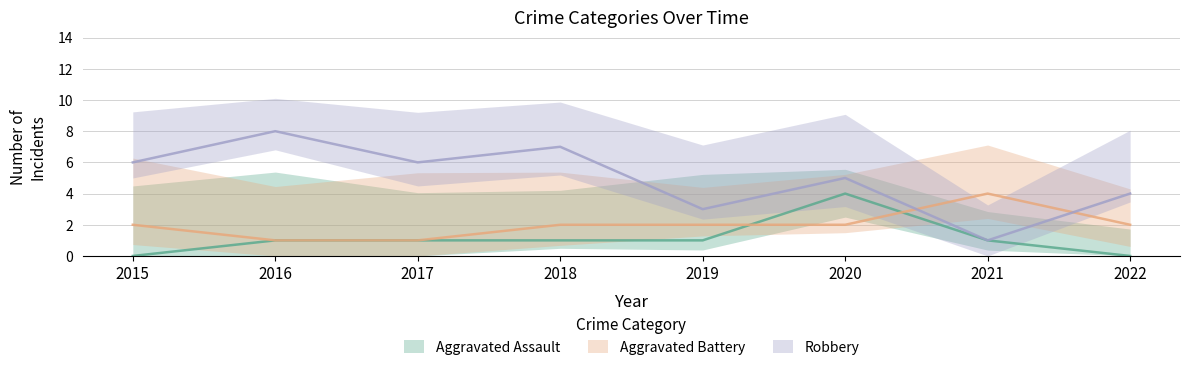

What is the sum of all Aggravated Assault values?

9